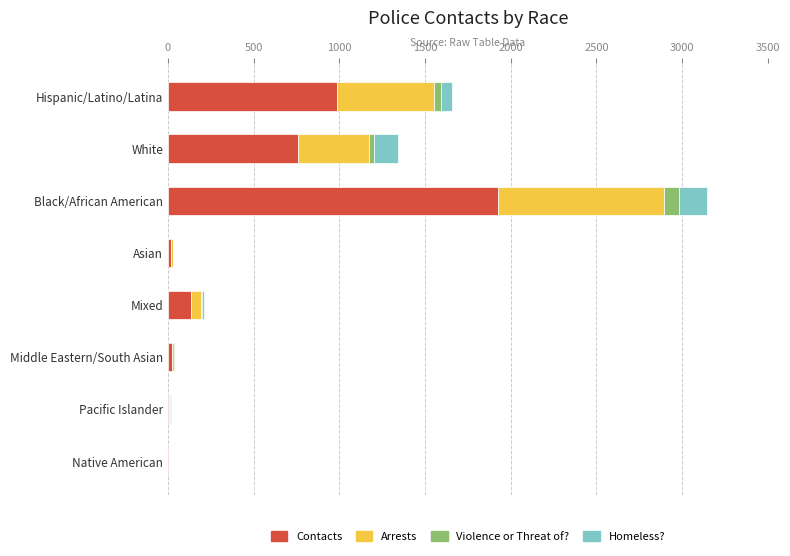

At which category is the sum across all series the highest?

Black/African American